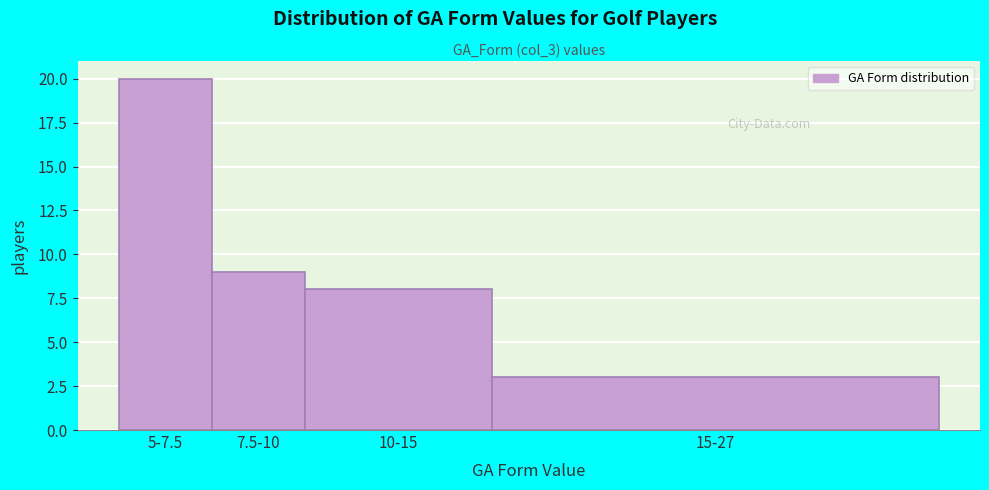

Reading left to right, extract all data points from this chart.

20	9	8	3